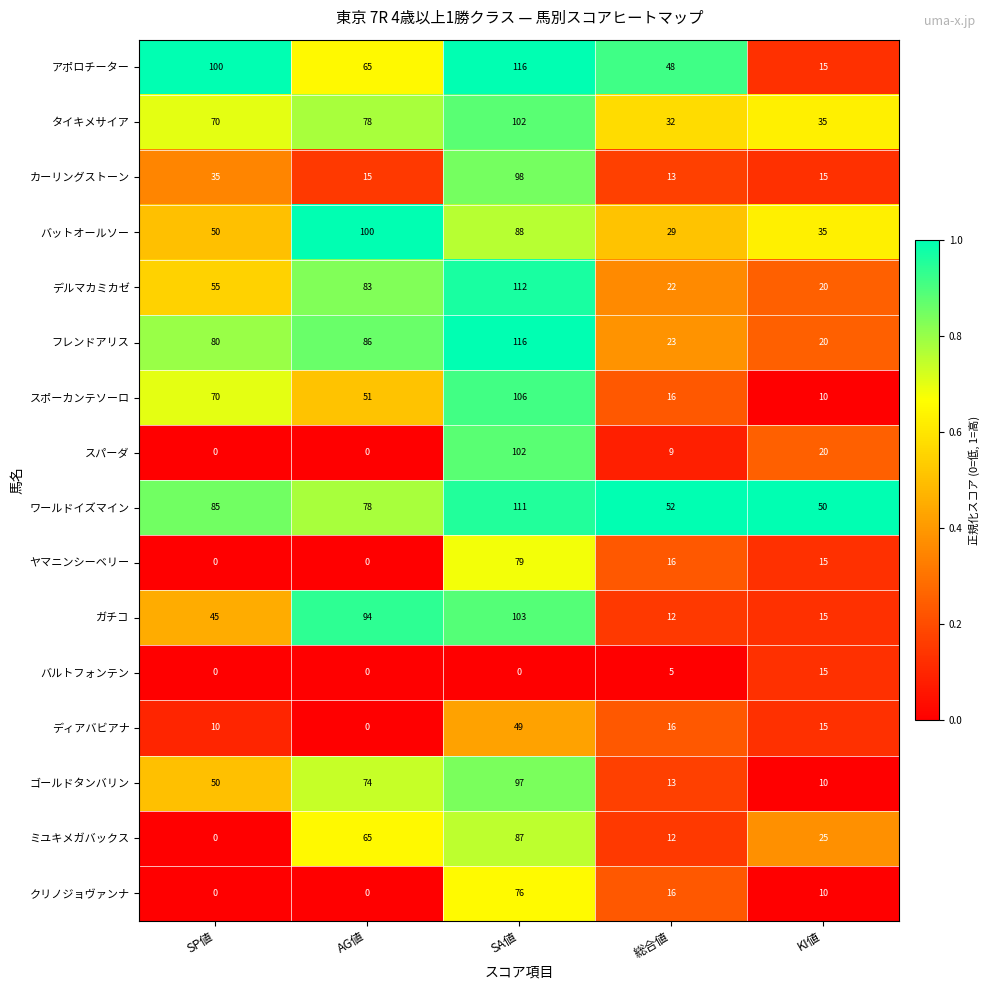

What is the difference between the maximum and minimum values in the バルトフォンテン series?

15